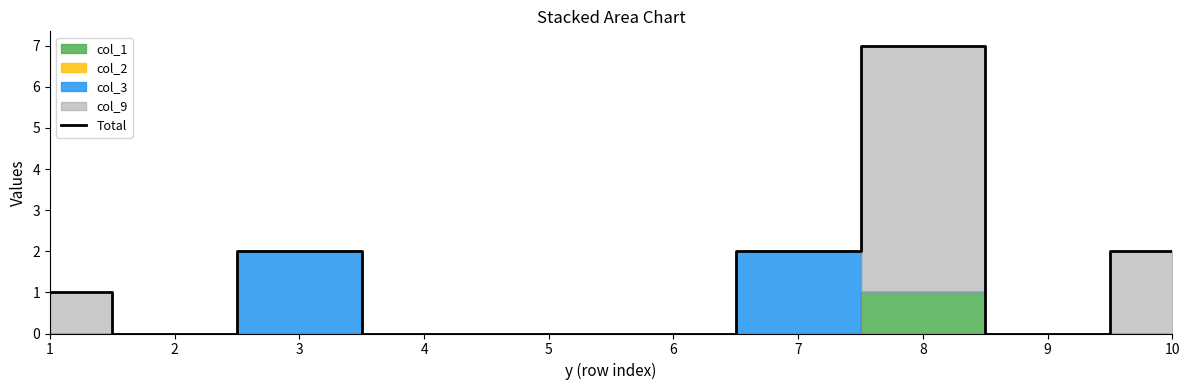

Reading left to right, extract all data points from this chart.

1	0	2	0	0	0	2	7	0	2